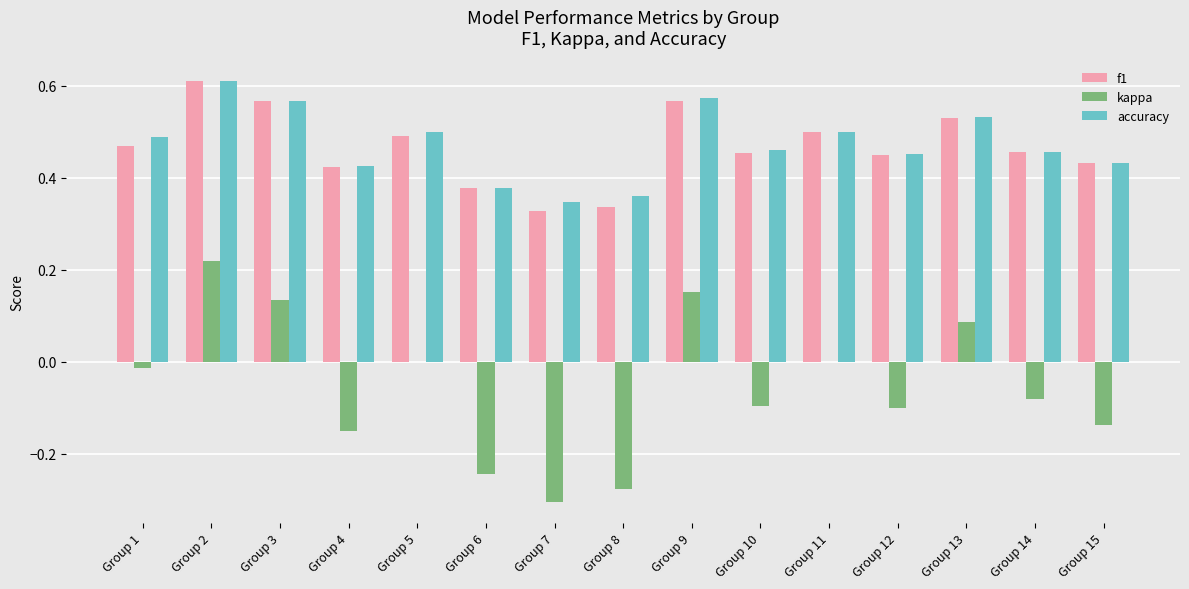

At which category is the sum across all series the highest?

Group 2